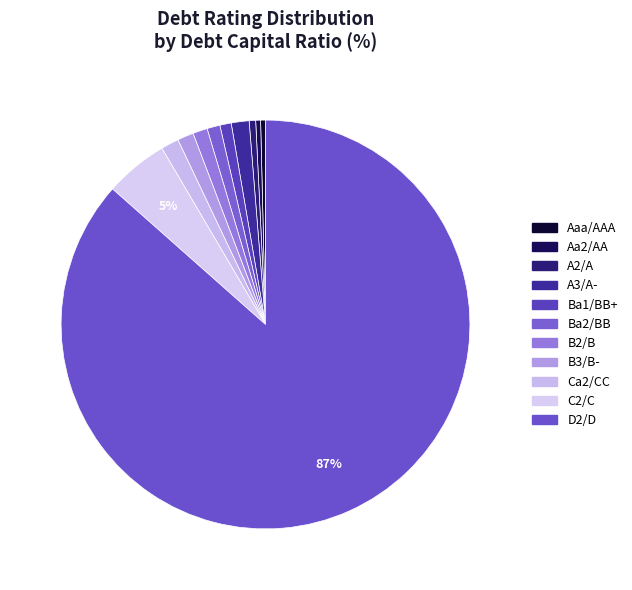

True or false: A3/A- accounts for 2% of the total.

True